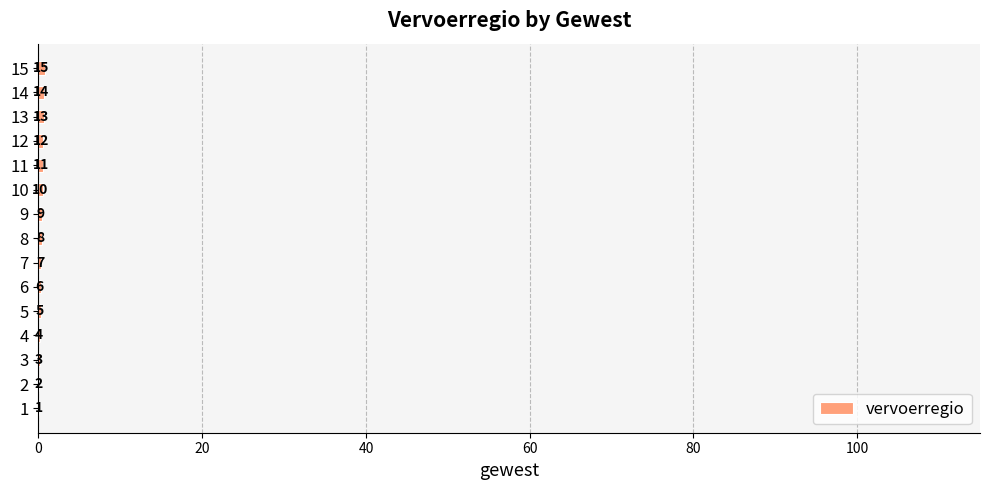

What is the maximum value shown in the chart?

0.8